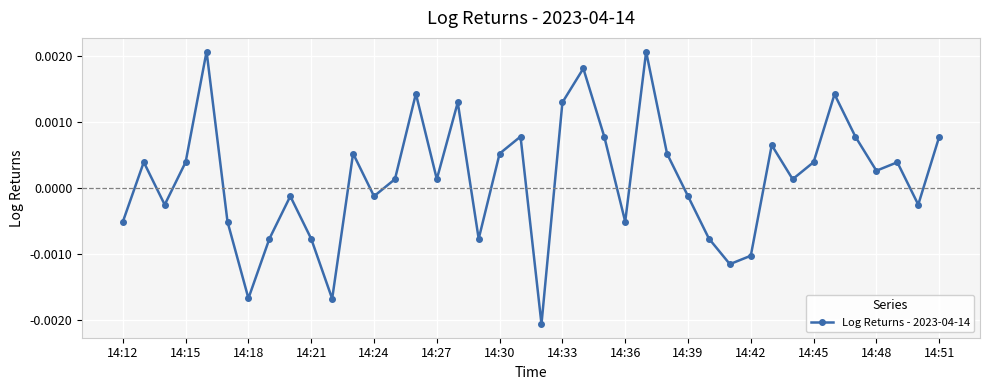

How many points are higher than both their immediate neighbors (excluding endpoints)?

12